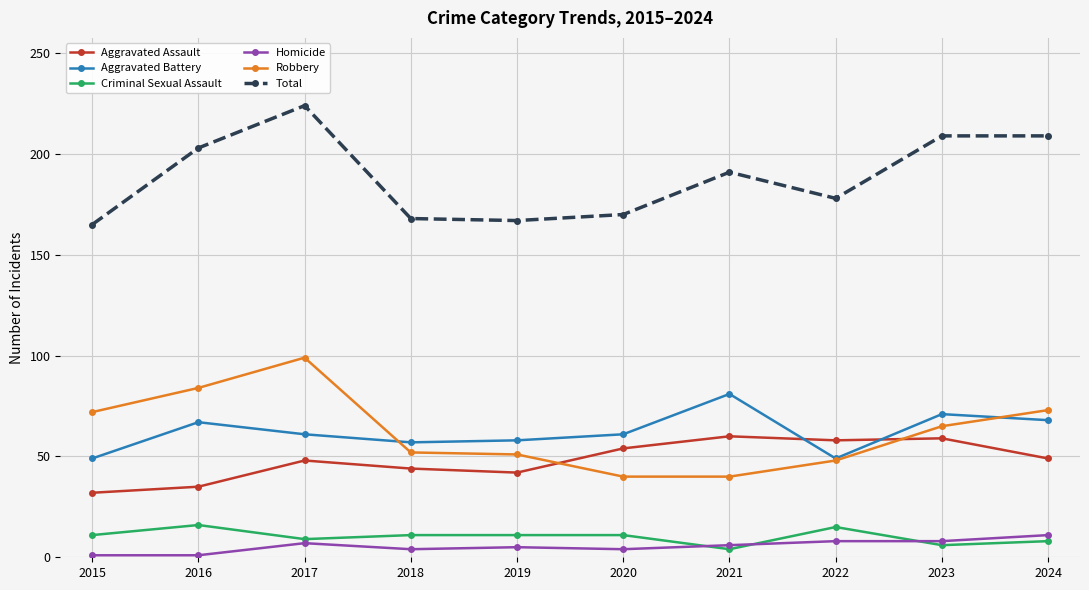

True or false: Robbery and Homicide intersect in this chart.

False